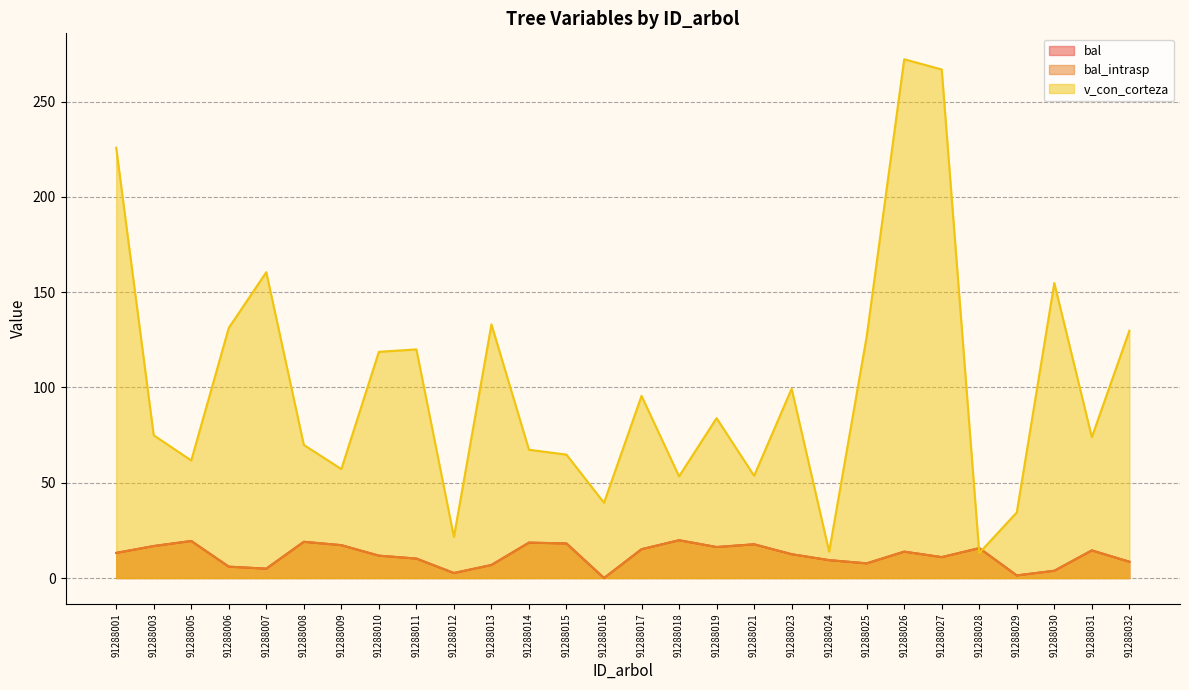

True or false: bal_intrasp and bal intersect in this chart.

False